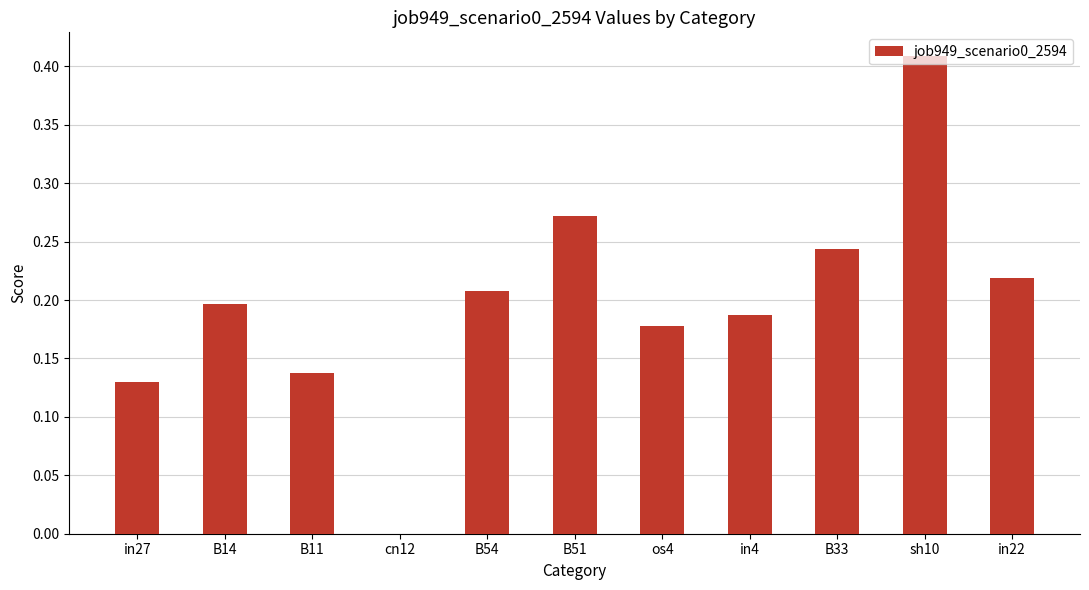

Which has a higher value, B11 or cn12?

B11